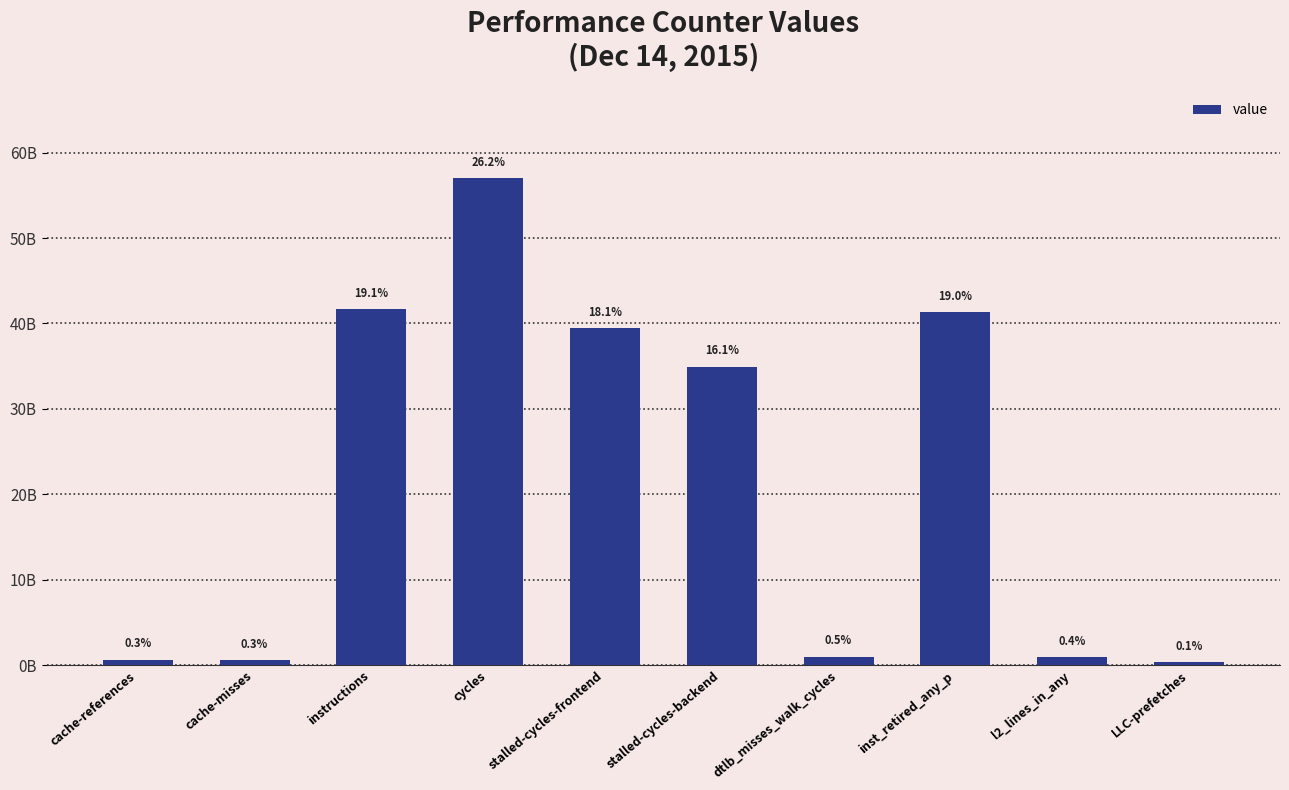

Does the chart contain any negative values?

No